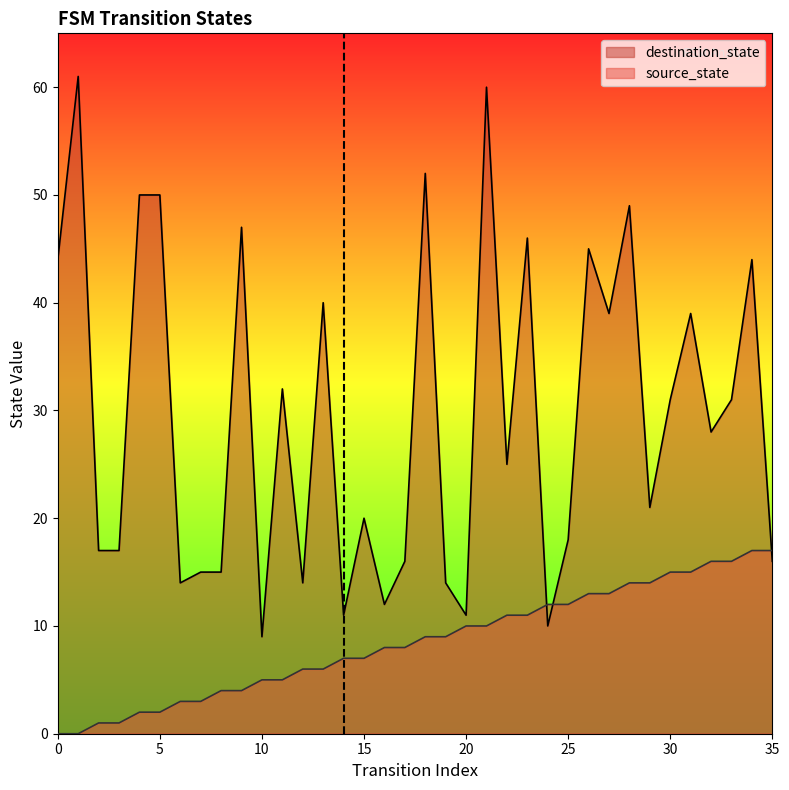

How many lines are shown in the chart?

2